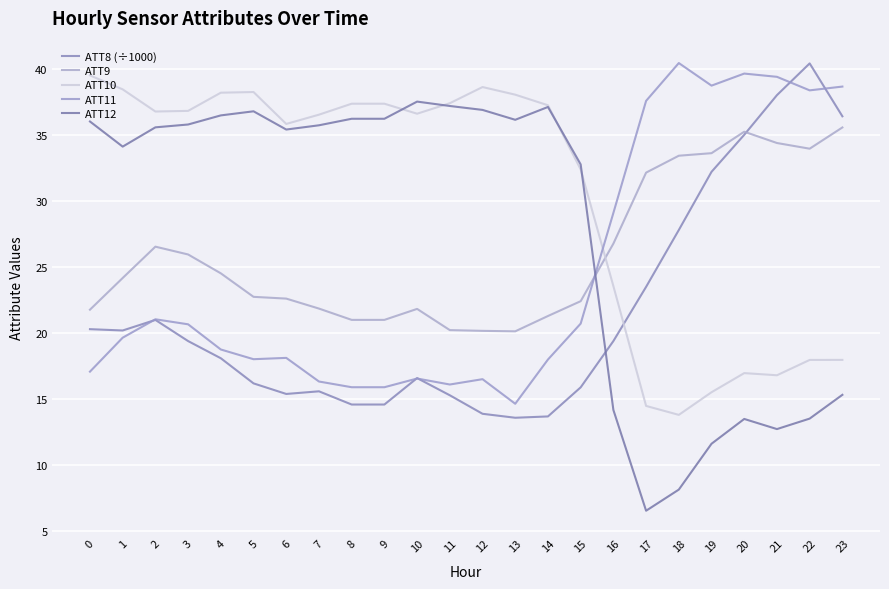

Which category has the lowest value in the ATT11 series?

13